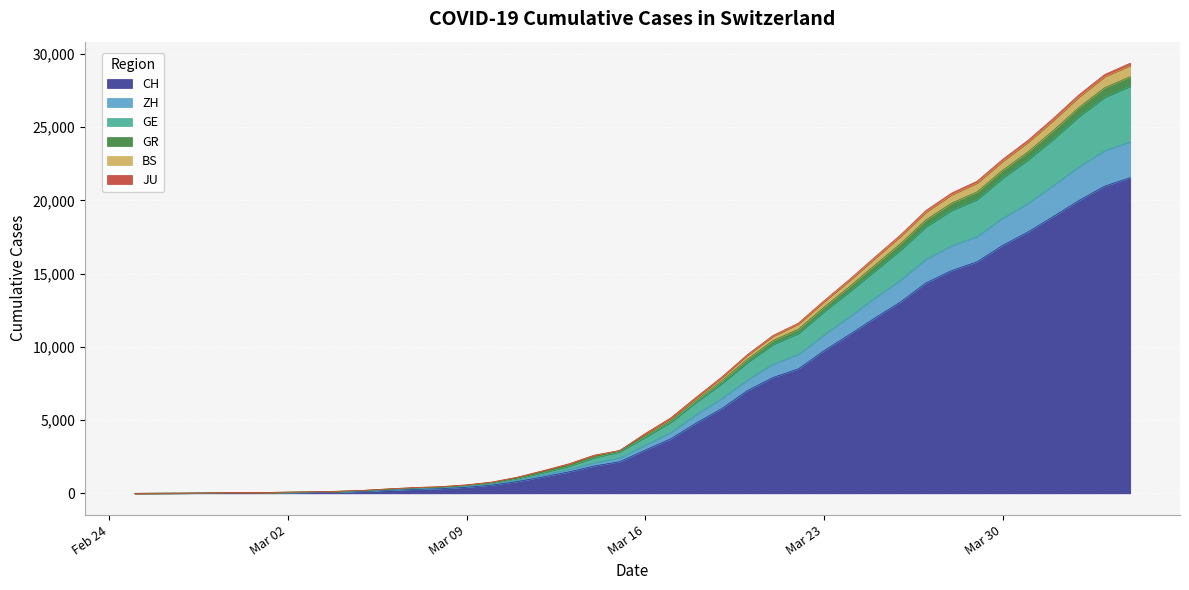

The CH series shows 50 at Mar 02. True or false?

True